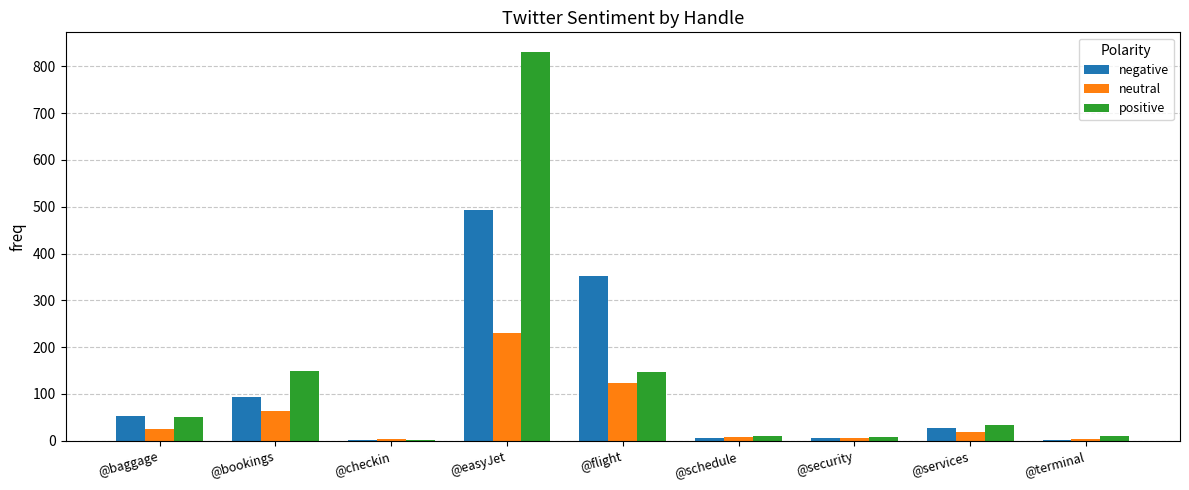

Between @schedule and @services, which series saw the biggest shift?

positive